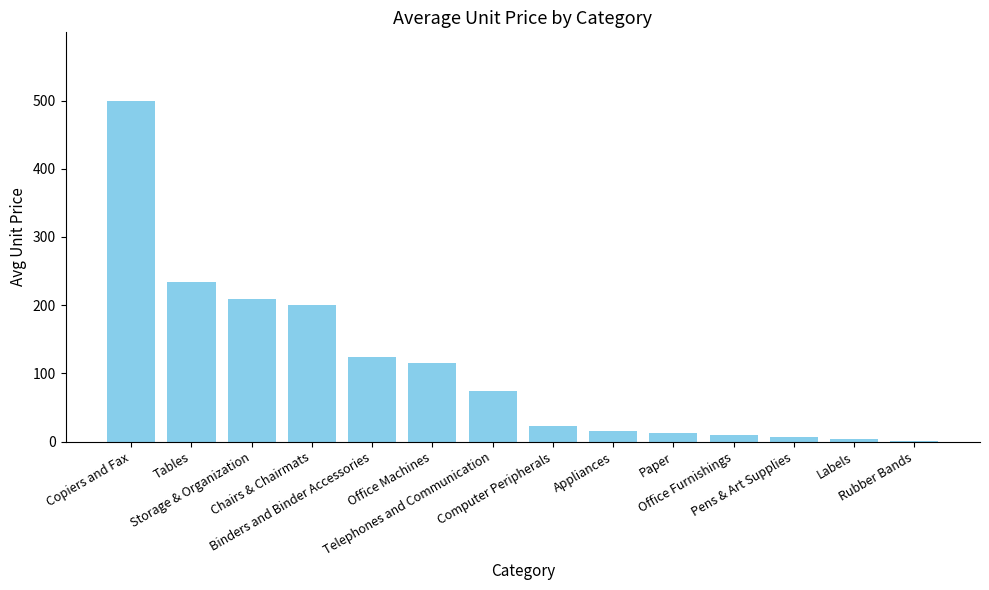

What is the greatest value displayed?

500.0